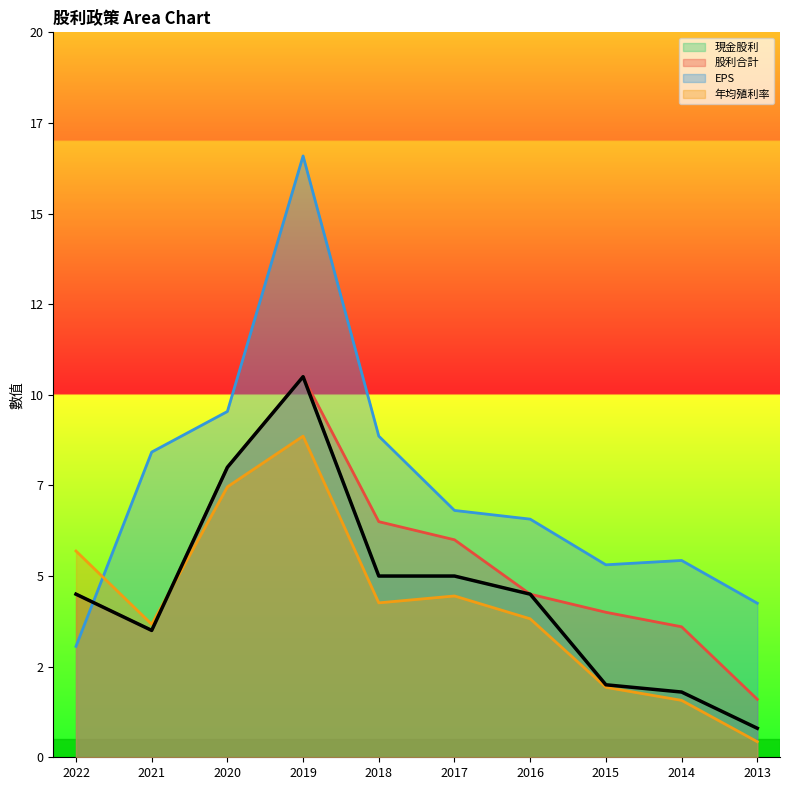

Between 2021 and 2018, which series saw the biggest shift?

股利合計